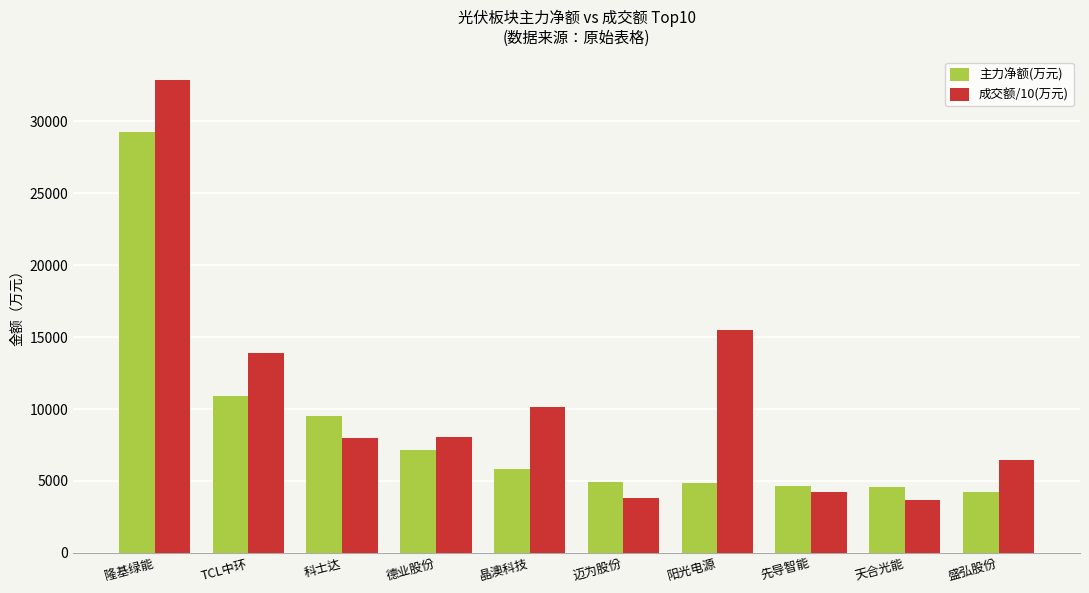

What is the label of the 9th bar from the right?

TCL中环